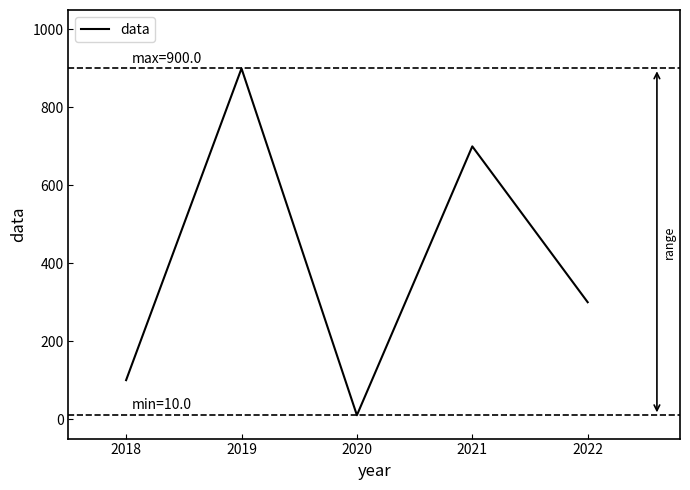

What is the maximum value shown in the chart?

900